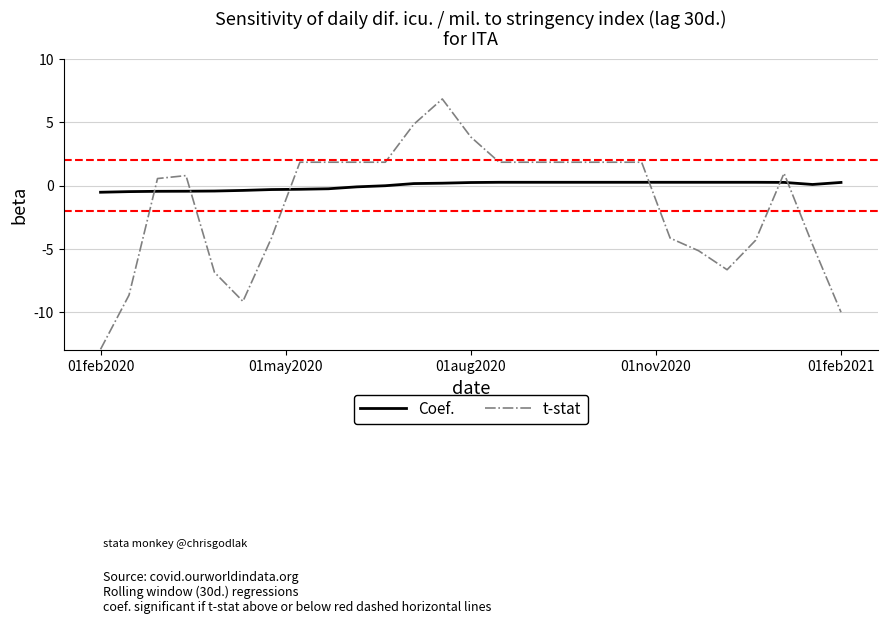

Rank the series by their maximum value, from highest to lowest.

t-stat, Coef.